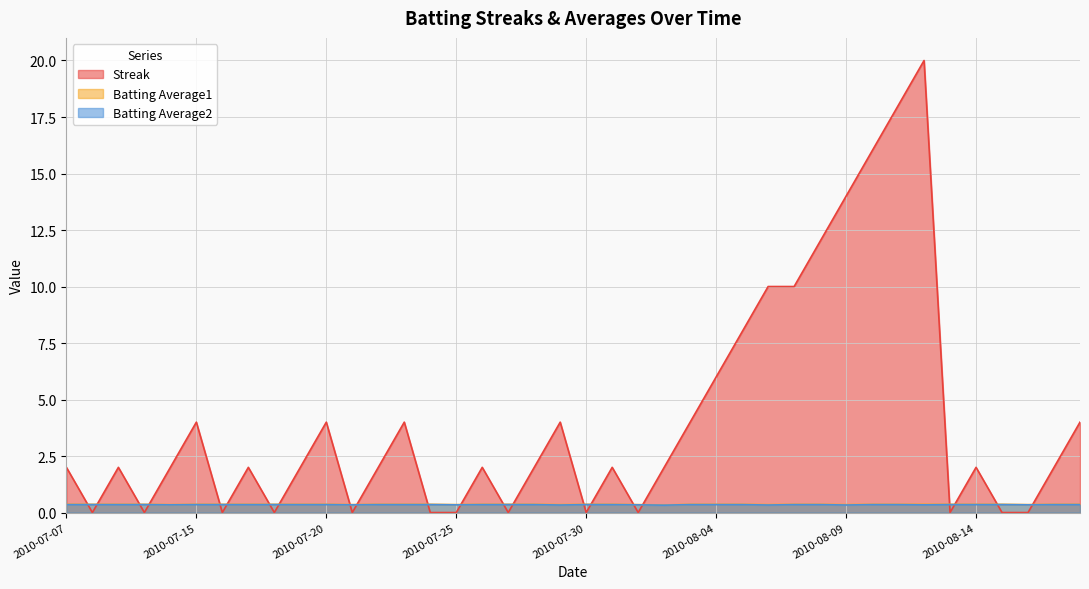

Read the Batting Average2 value at 2010-08-18.

0.4